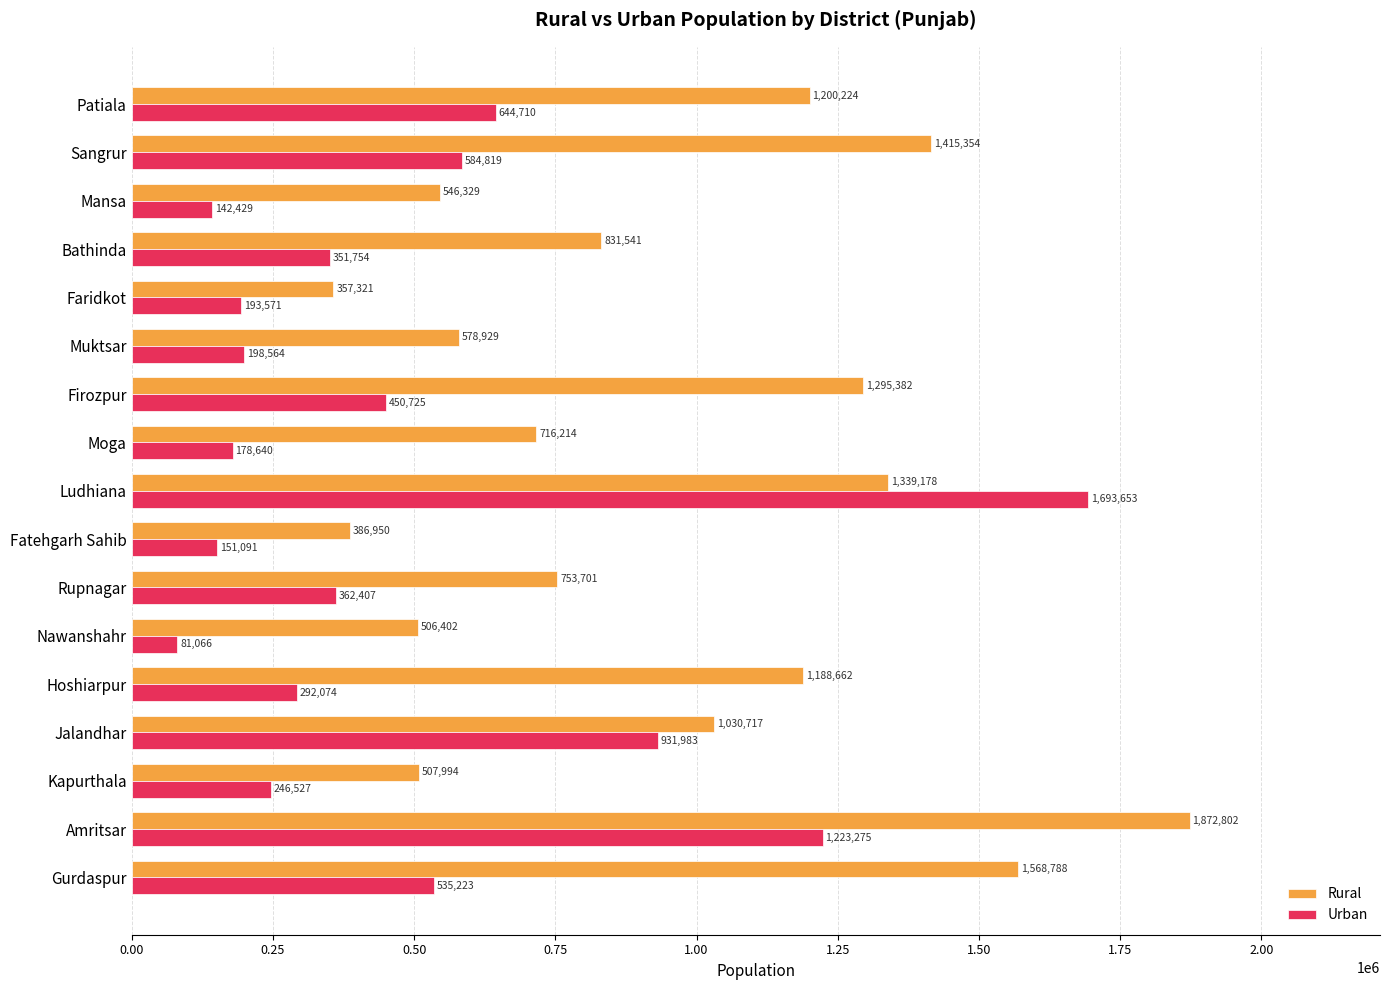

What is the difference between the Rural values at Kapurthala and Ludhiana?

831184